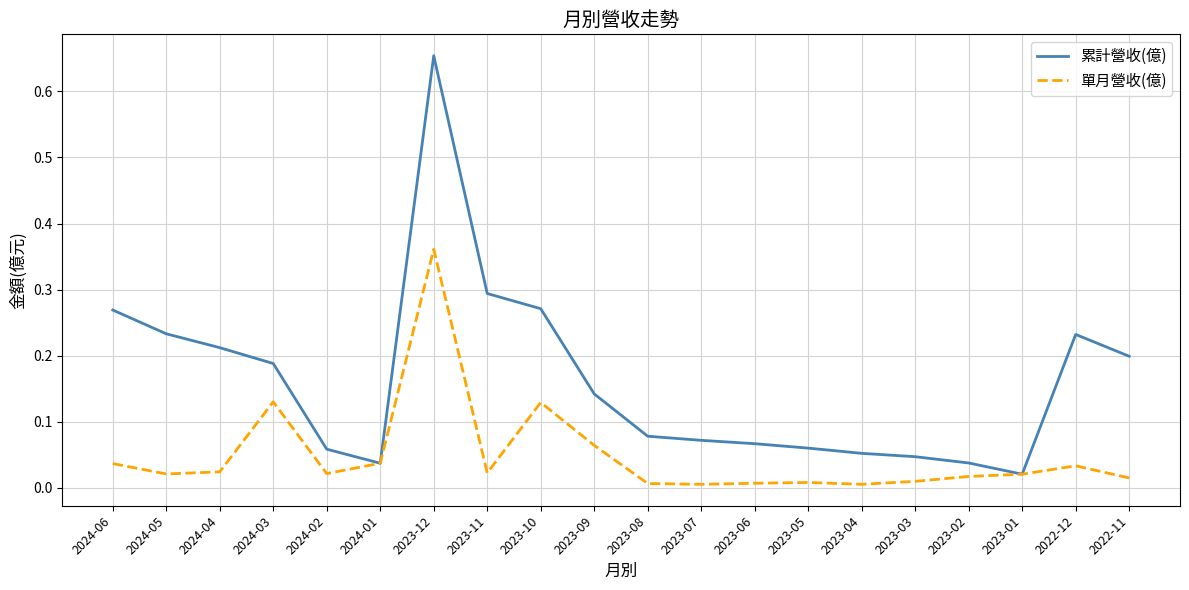

How many series are shown in this chart?

2